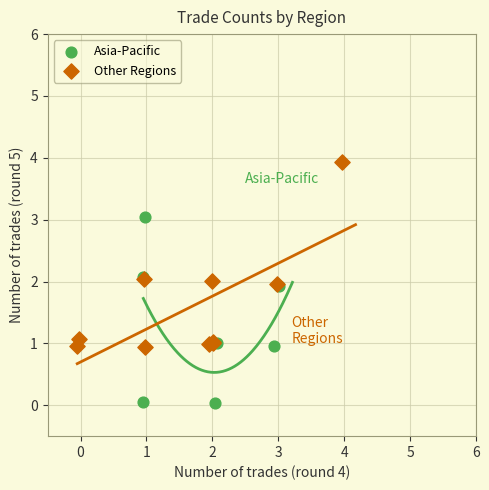

What are all the series names shown in the legend?

Asia-Pacific, Other Regions